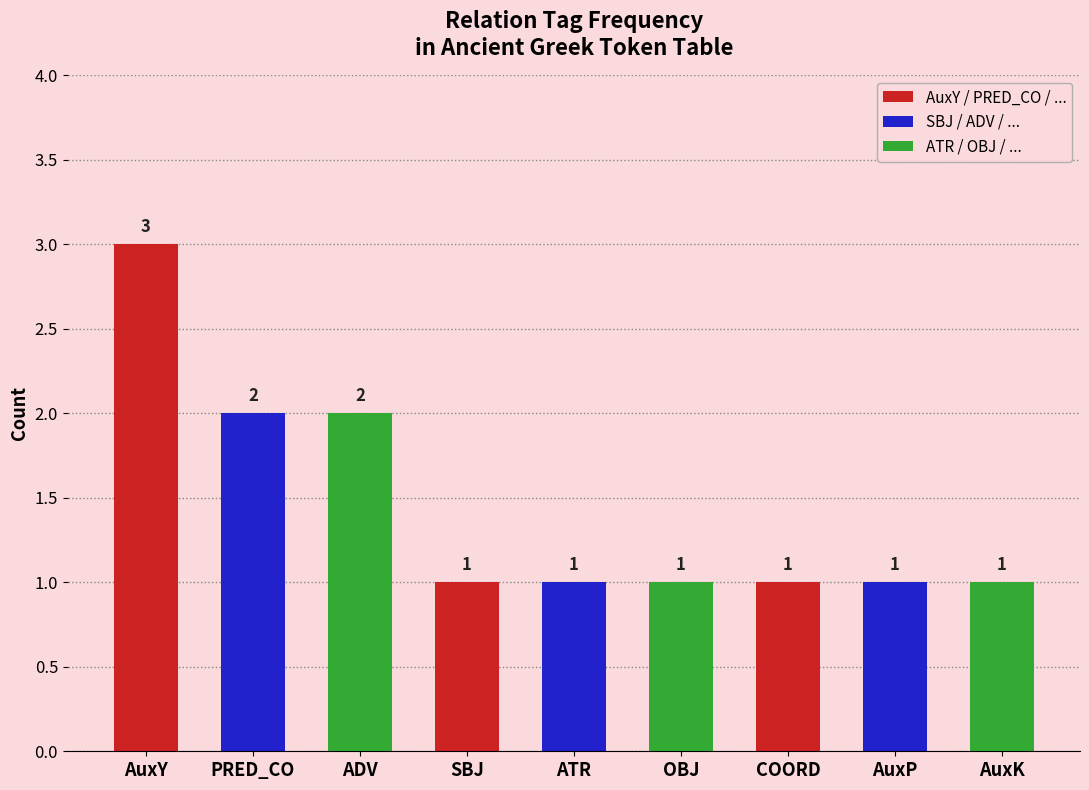

Reading left to right, transcribe all the data shown in this chart.

AuxY=3	PRED_CO=2	ADV=2	SBJ=1	ATR=1	OBJ=1	COORD=1	AuxP=1	AuxK=1